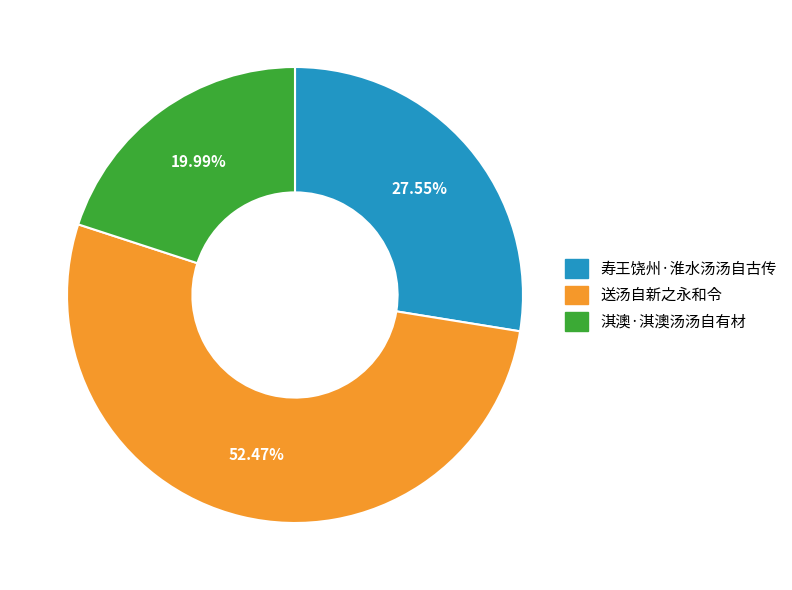

Which has a higher value, 送汤自新之永和令 or 淇澳·淇澳汤汤自有材?

送汤自新之永和令